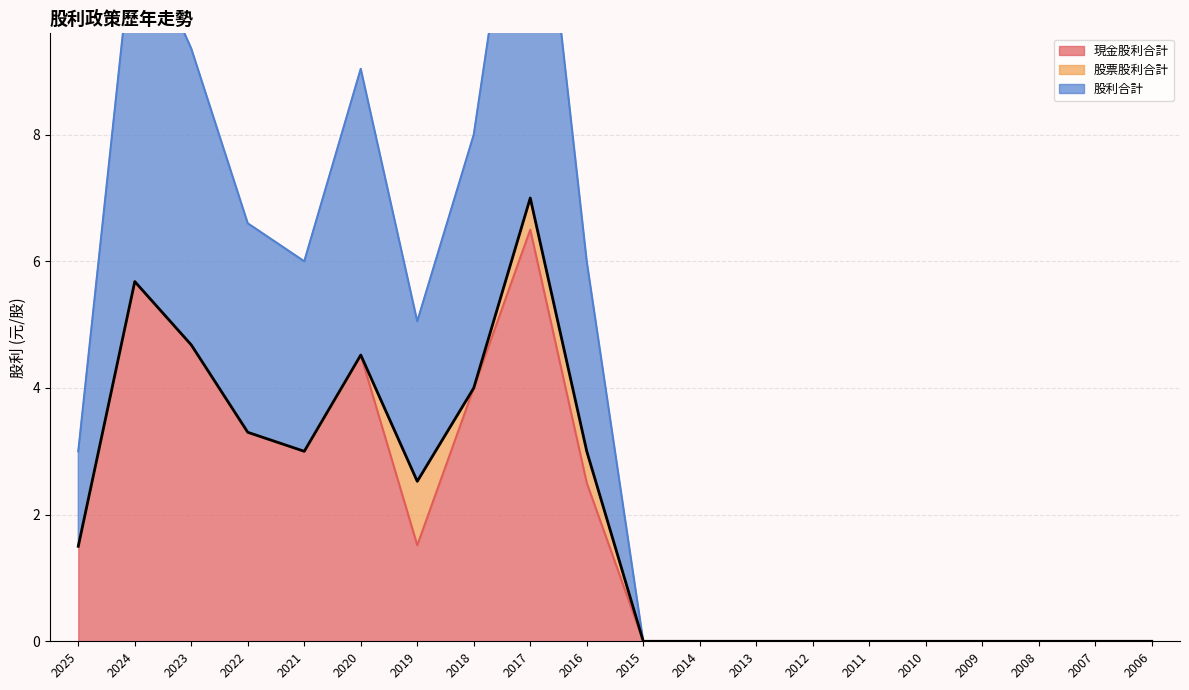

What is the average value of the 現金股利合計 series?

1.9